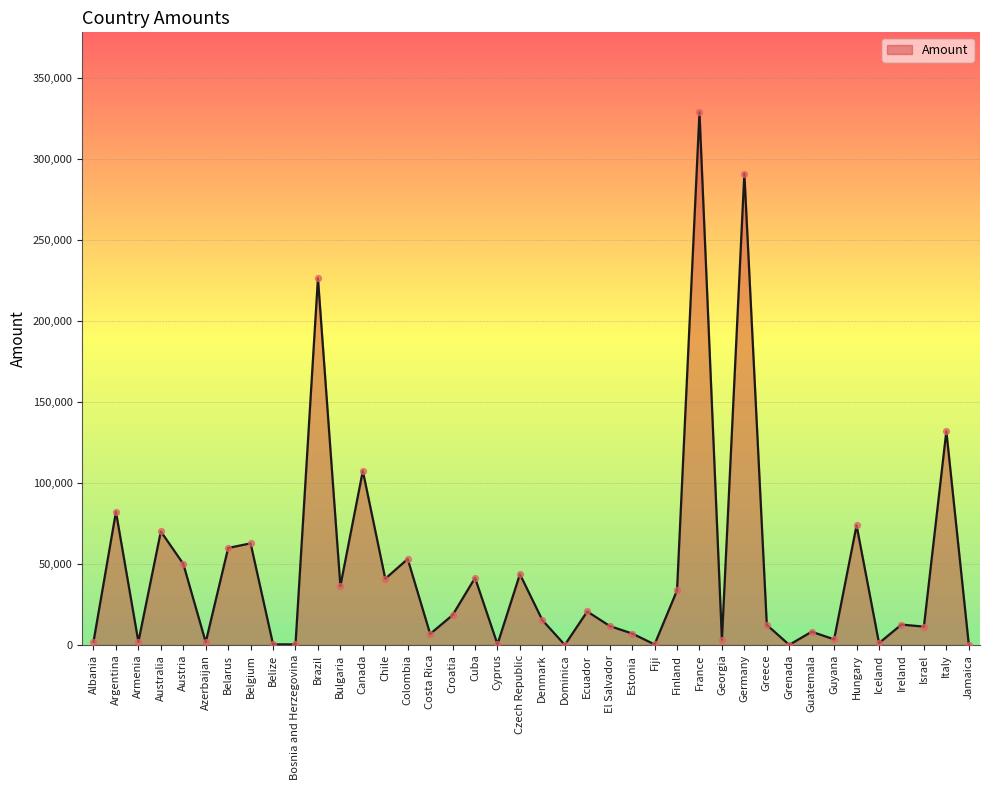

Which has a higher value, Cyprus or Guatemala?

Guatemala